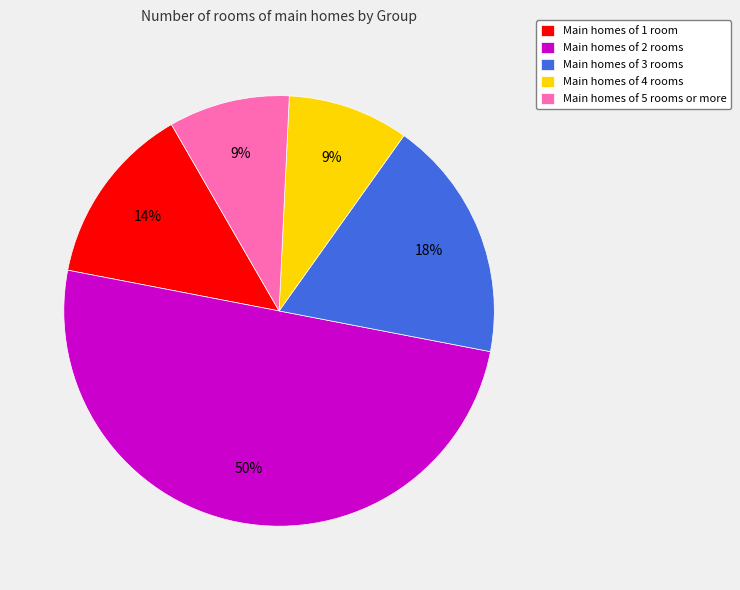

Combined, do Main homes of 5 rooms or more and Main homes of 2 rooms account for over 50%?

Yes